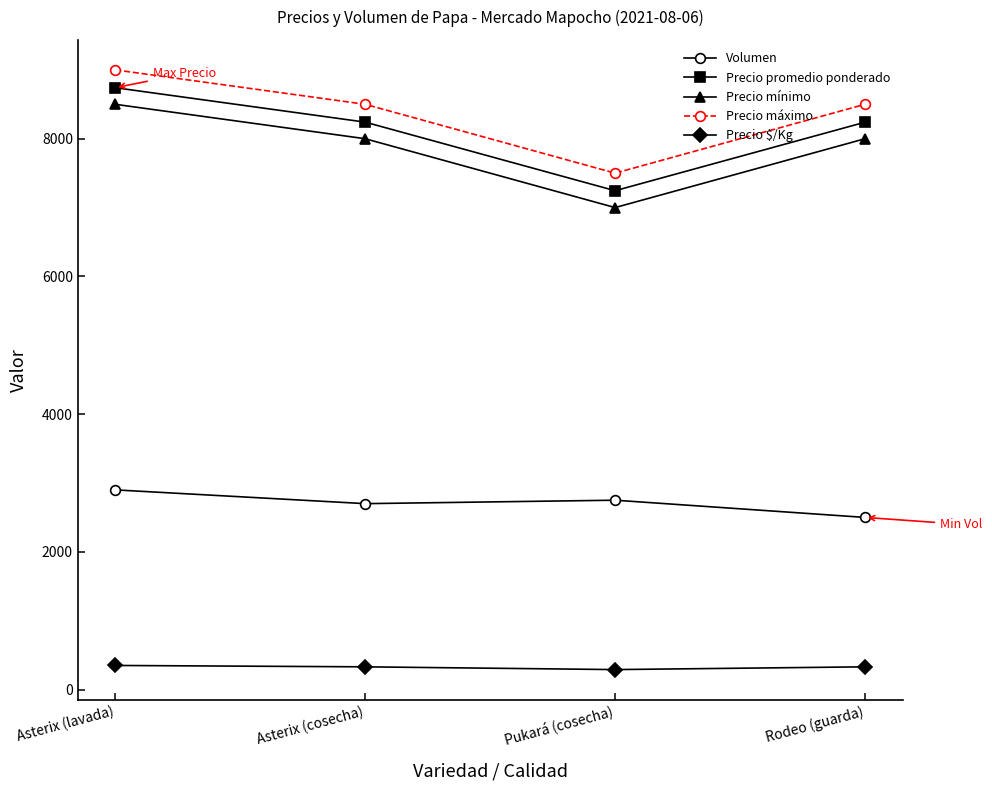

What is the total value across all series at Pukará (cosecha)?

24785